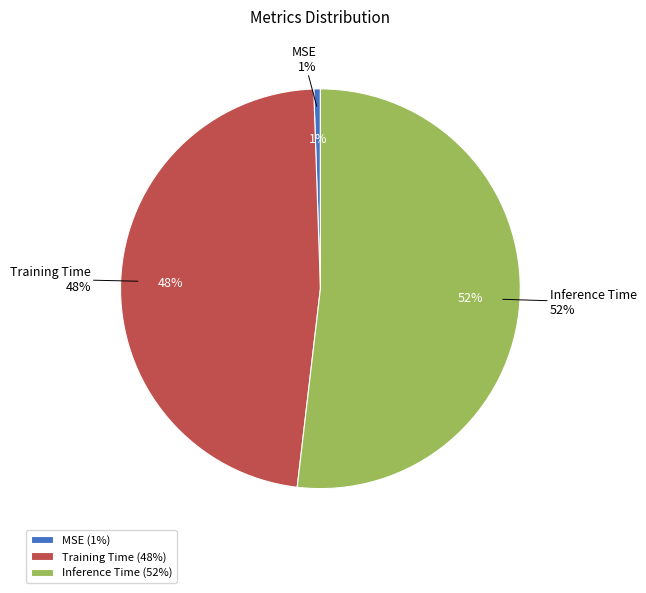

Is there a majority slice in this chart?

Yes